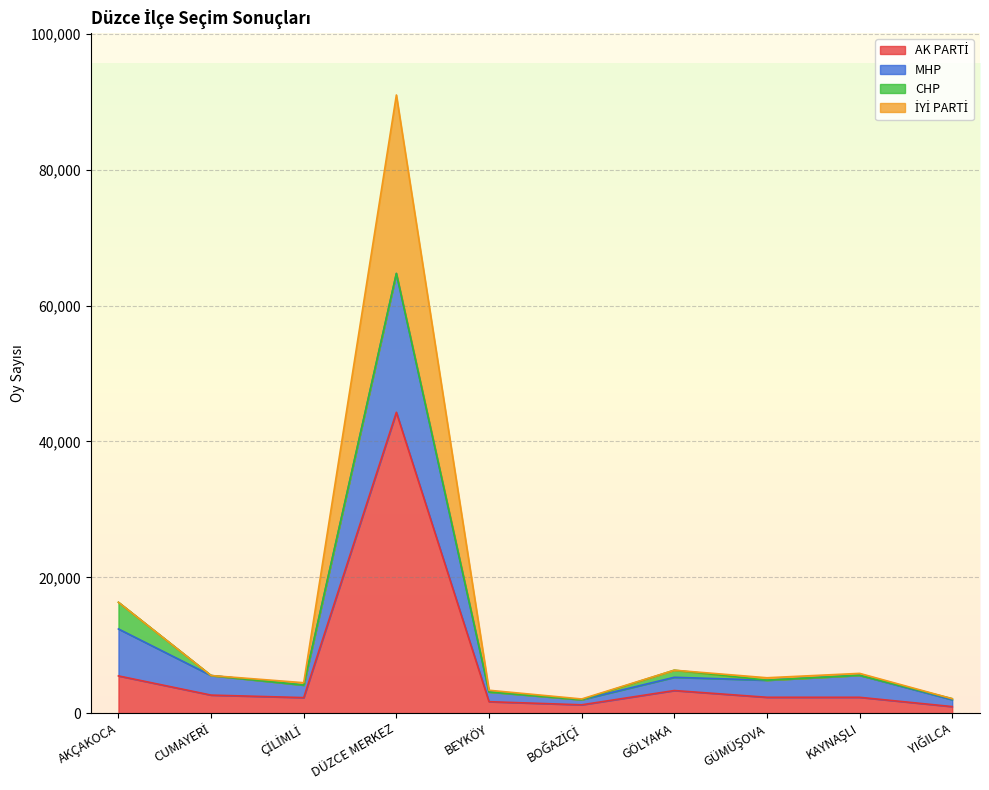

At which category is the sum across all series the highest?

DÜZCE MERKEZ